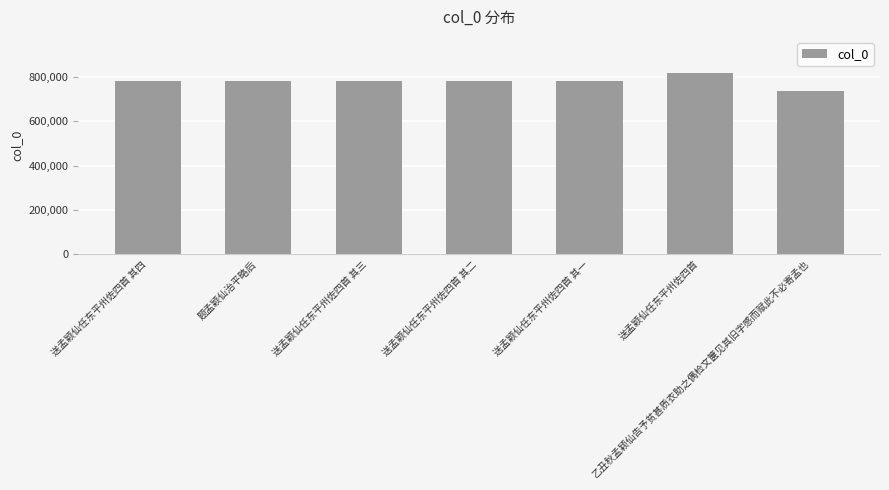

What is the average value?

781423